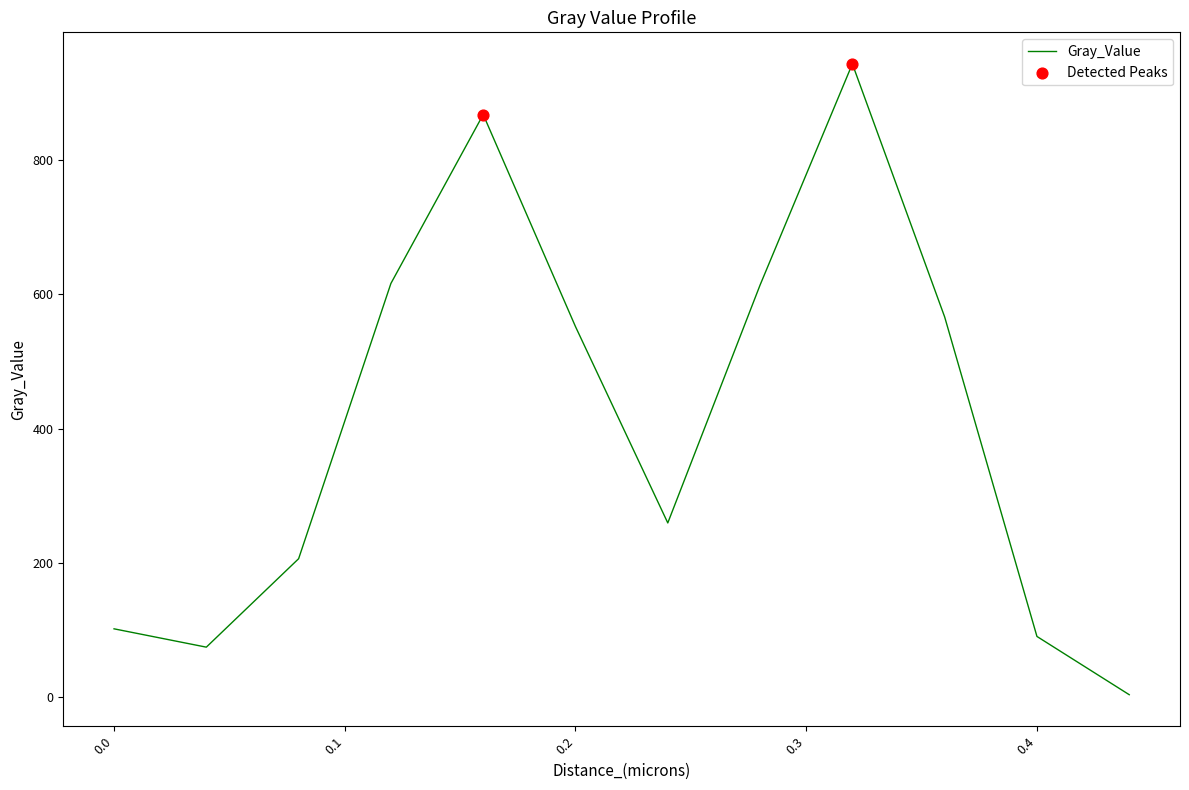

What is the maximum value shown in the chart?

942.5